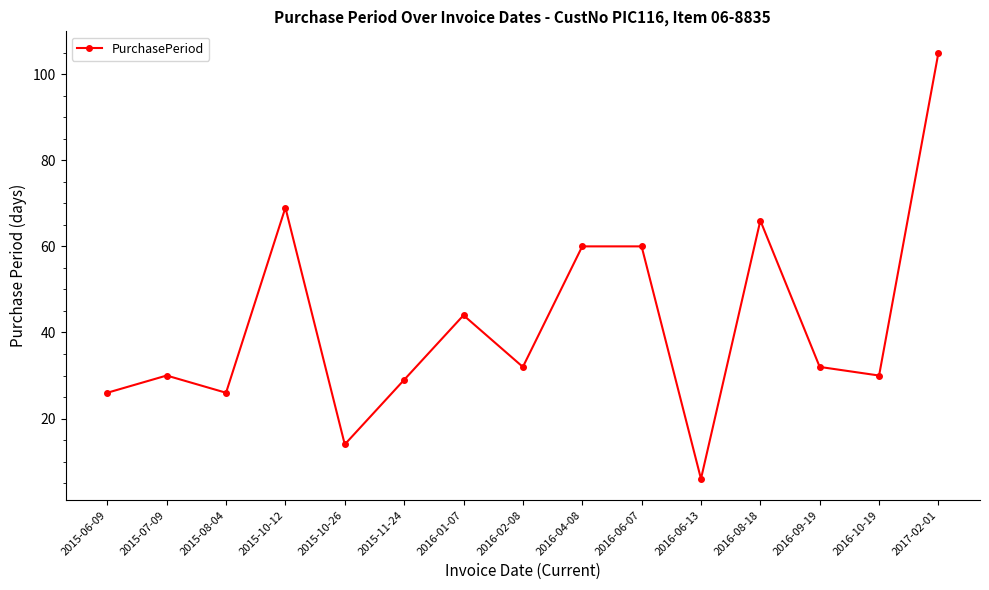

What position from the left is 2017-02-01?

15